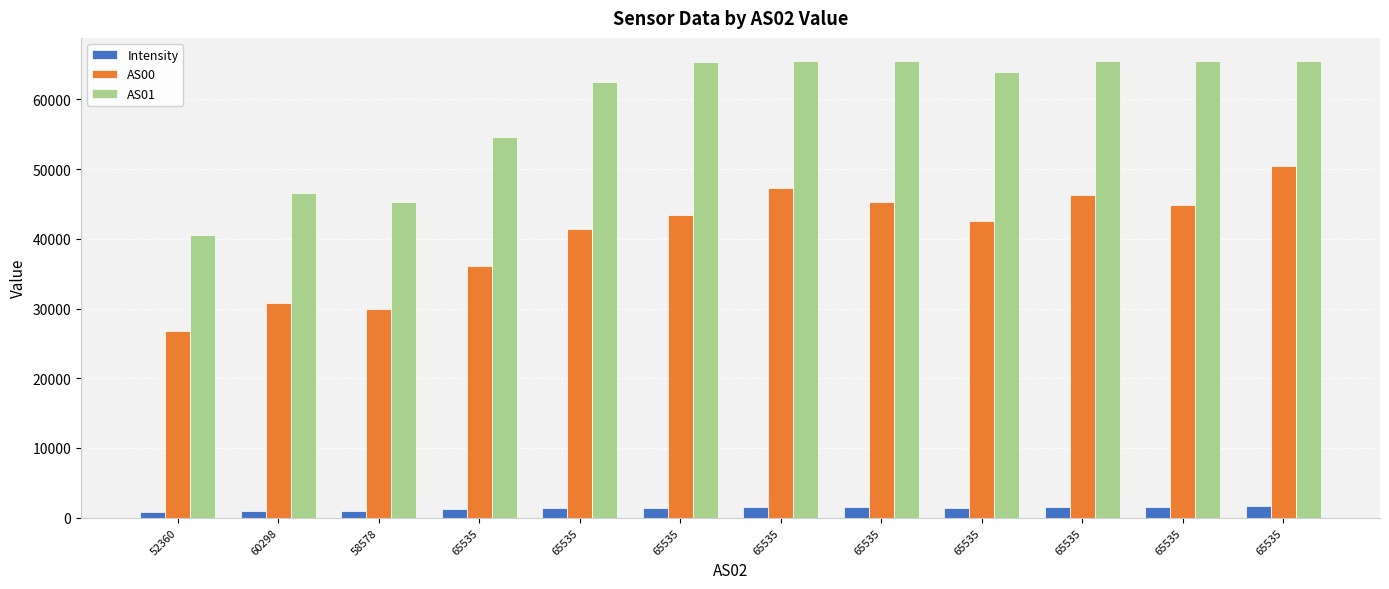

What is the spread (max minus min) of values at 65535?

53469.4